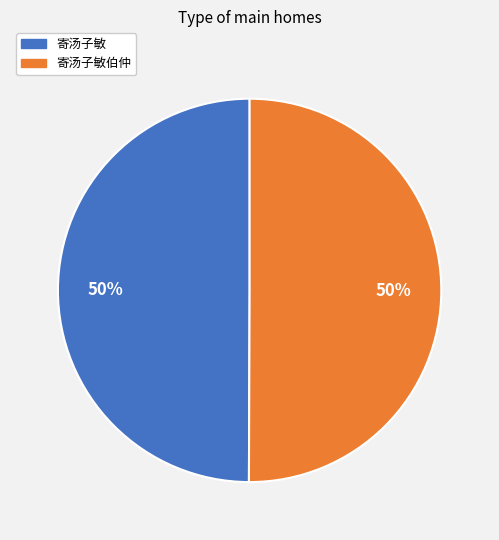

Count the number of slices in the pie.

2